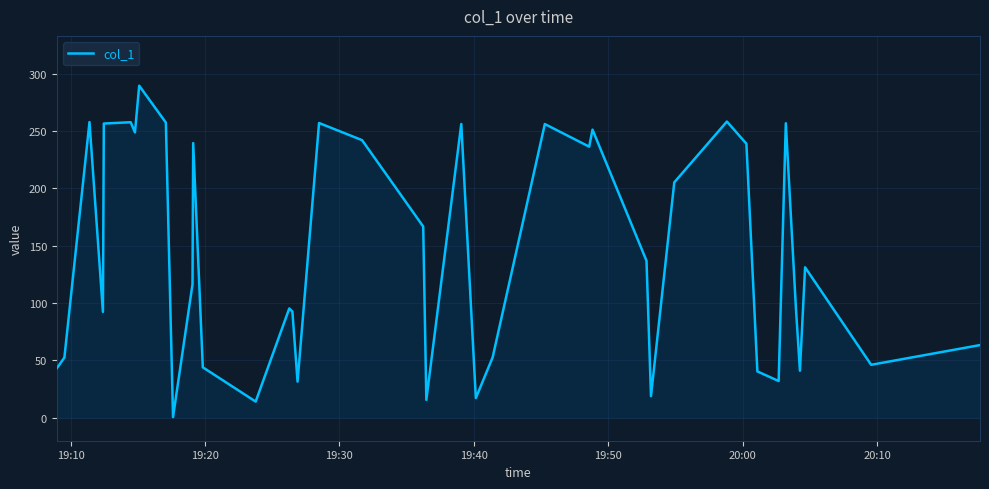

What is the greatest value displayed?

289.4